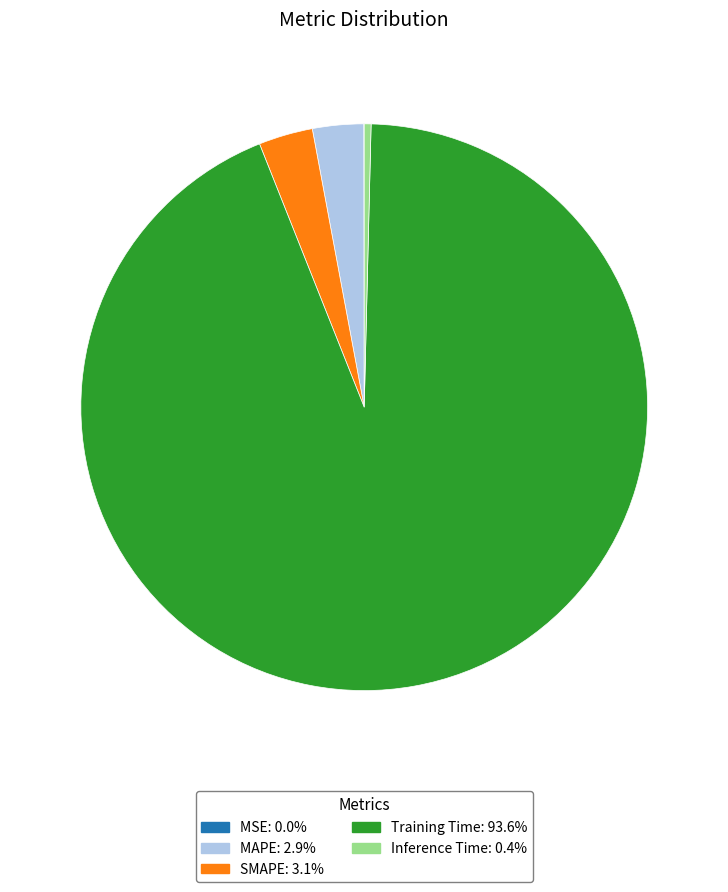

Does Training Time: 93.6% account for over 50% of the chart?

Yes